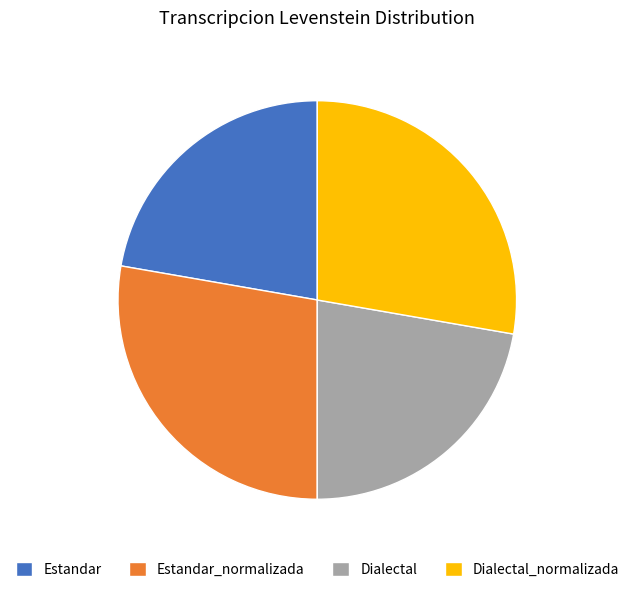

Approximately how many times larger is the value at Dialectal_normalizada compared to Estandar?

1.2